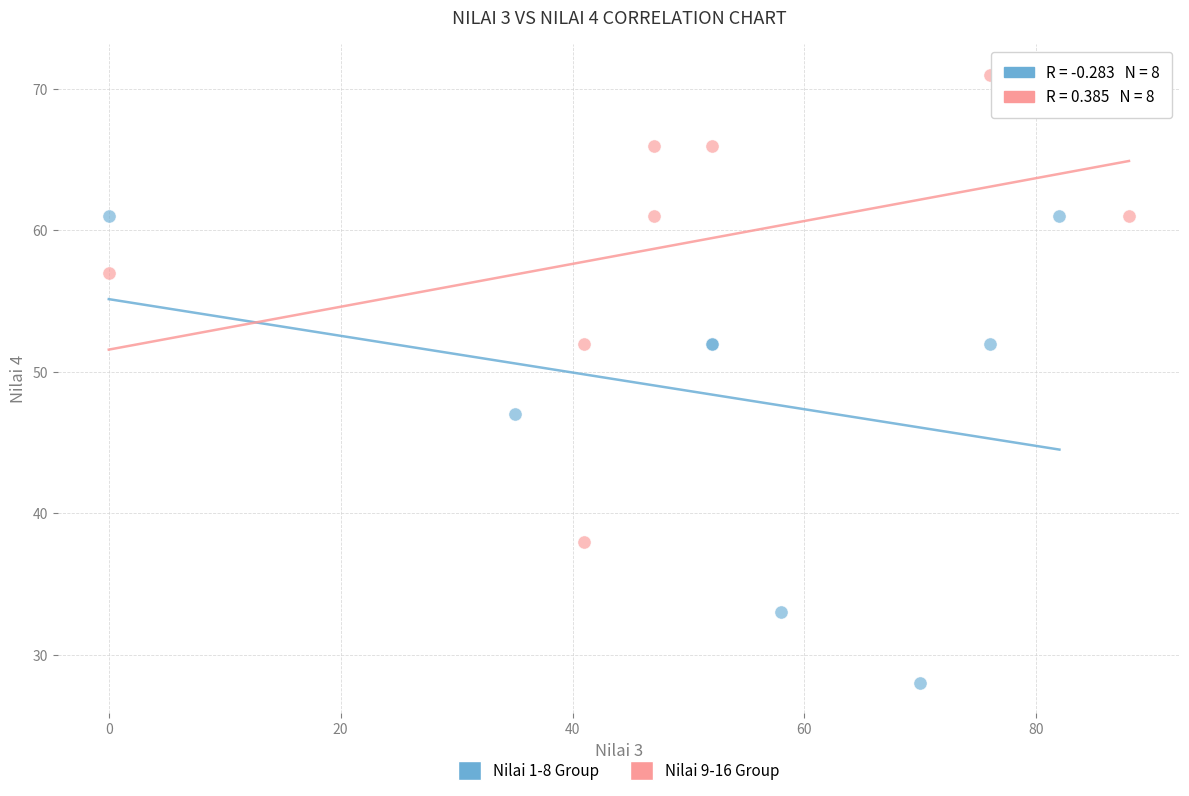

What are all the series names shown in the legend?

Nilai 1-8 Group, Nilai 9-16 Group